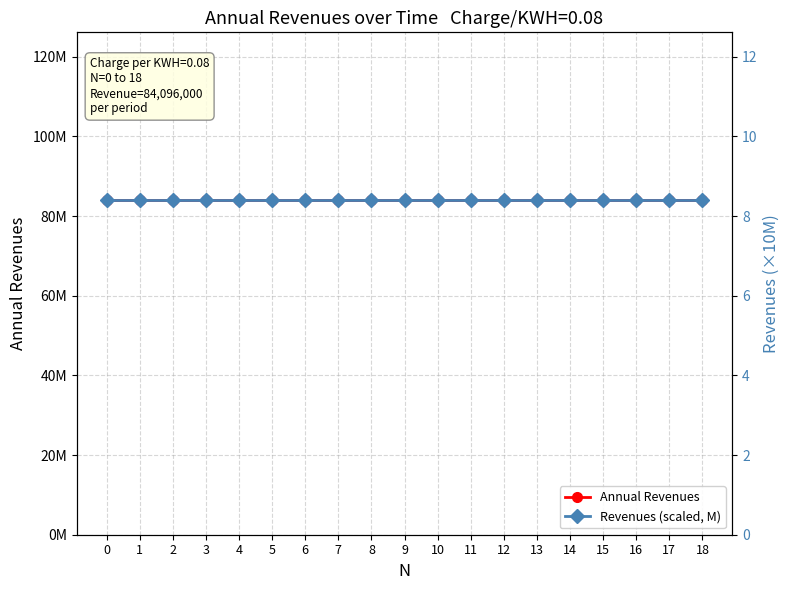

True or false: Annual Revenues and Revenues (scaled, M) intersect in this chart.

False